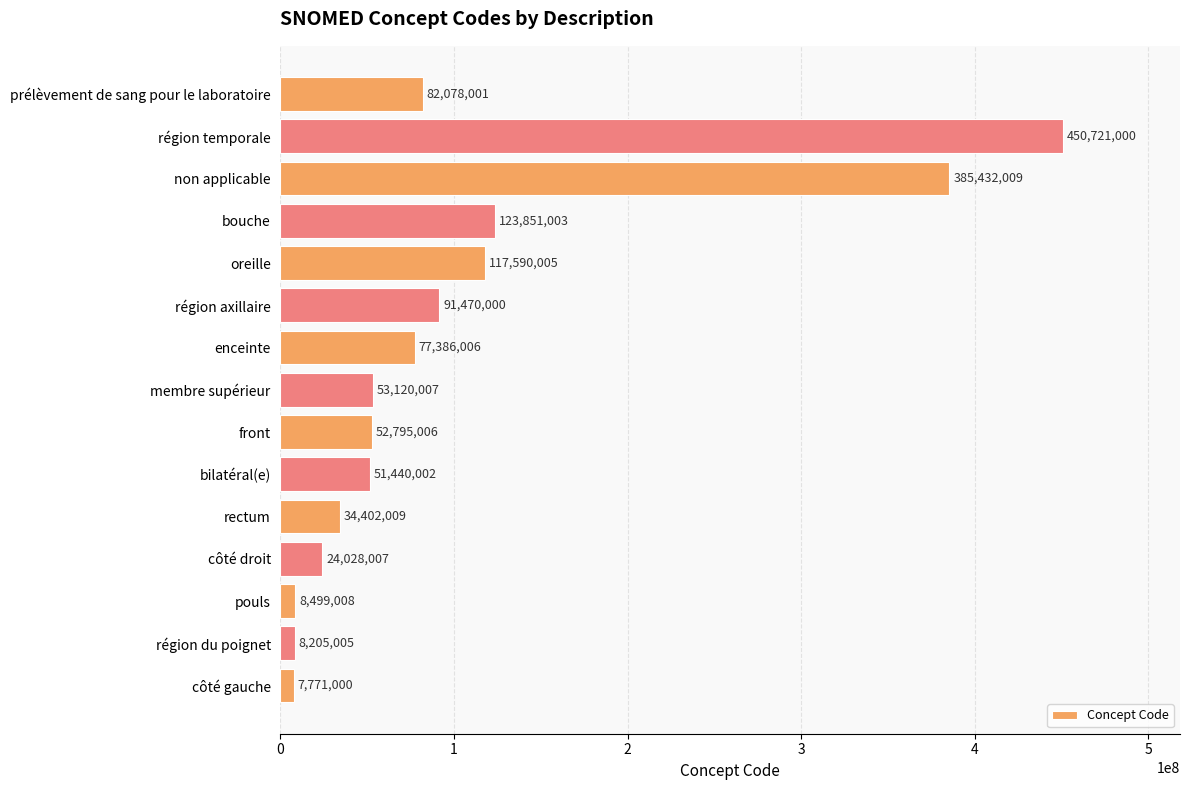

The value at région temporale is 450721000. True or false?

True